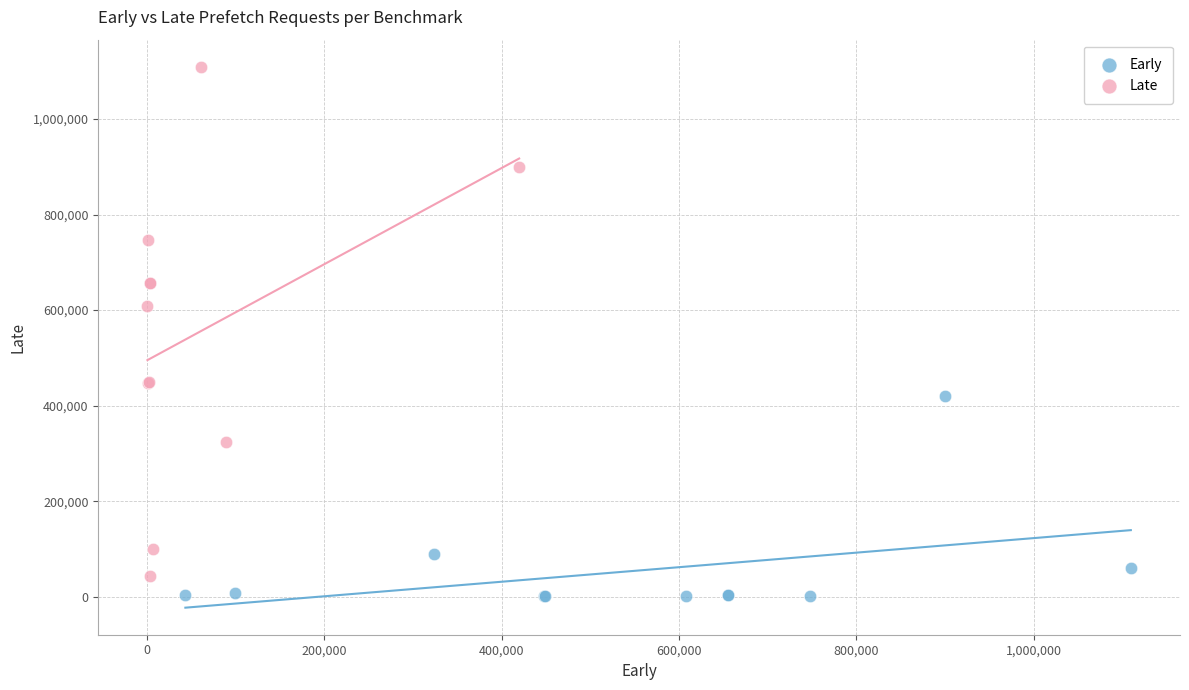

Which series has the widest spread of Y values?

Late